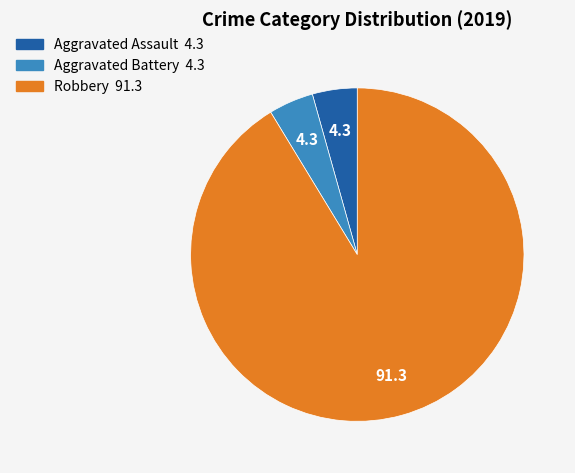

Is there any slice that represents more than half of the pie?

Yes